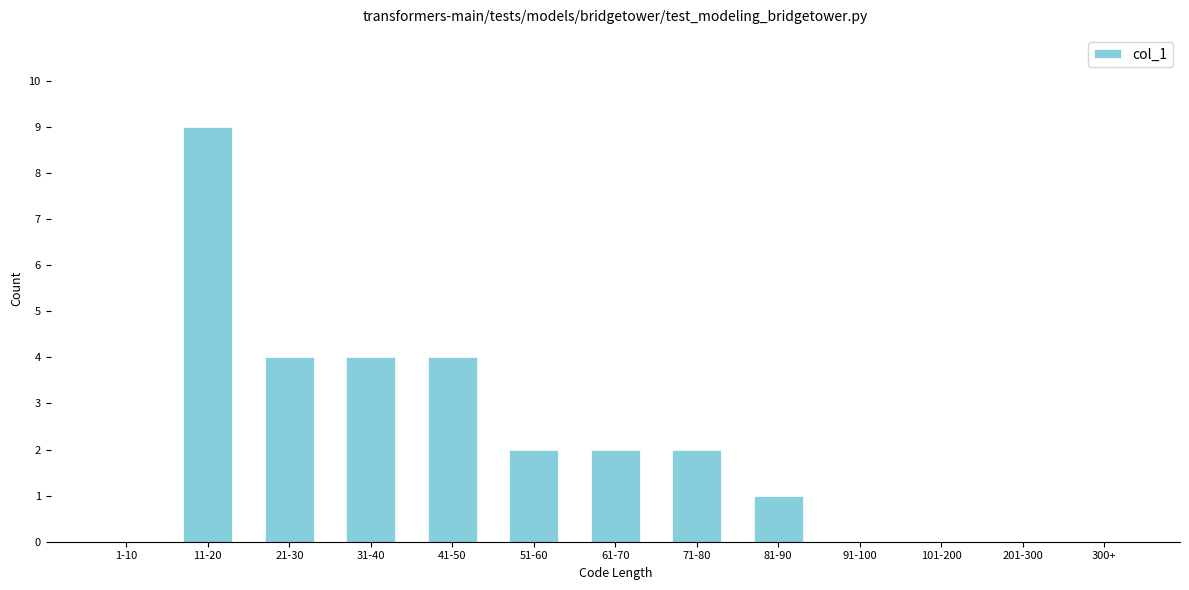

Reading left to right, transcribe all the data shown in this chart.

1-10=0	11-20=9	21-30=4	31-40=4	41-50=4	51-60=2	61-70=2	71-80=2	81-90=1	91-100=0	101-200=0	201-300=0	300+=0